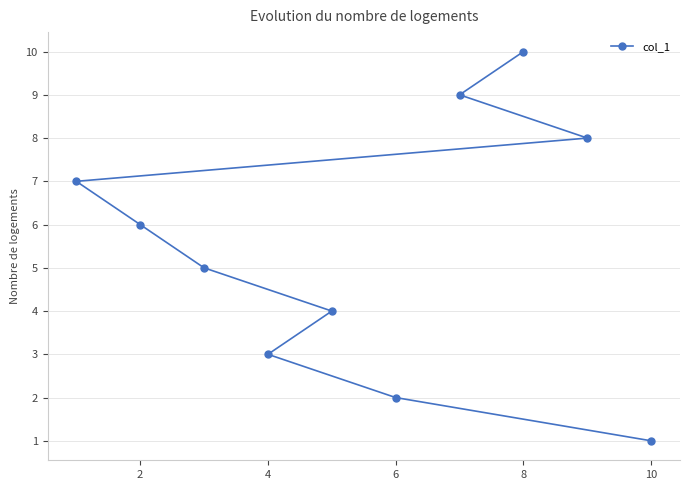

The chart shows a value of 1 at 10. True or false?

True